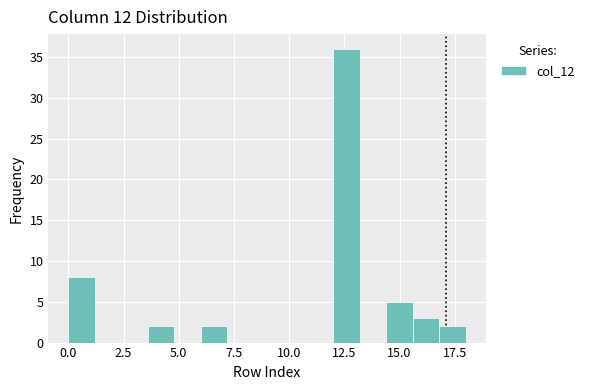

Around what value on the x-axis is the tallest bar? Give the approximate position of its centre, as read against the axis.

12.5